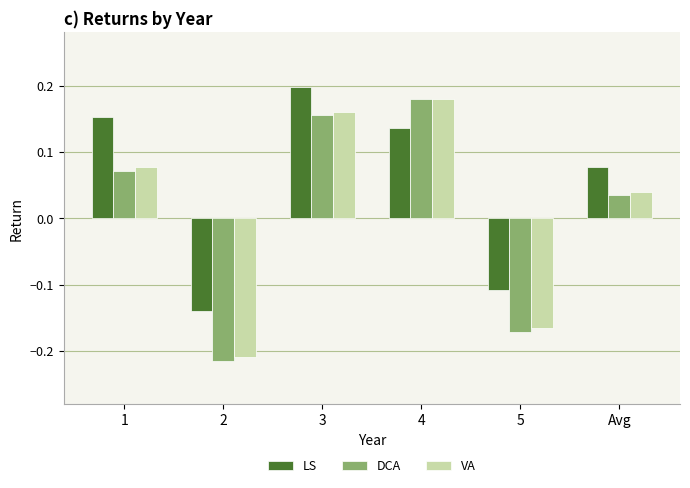

Which series has the largest total across all categories?

LS